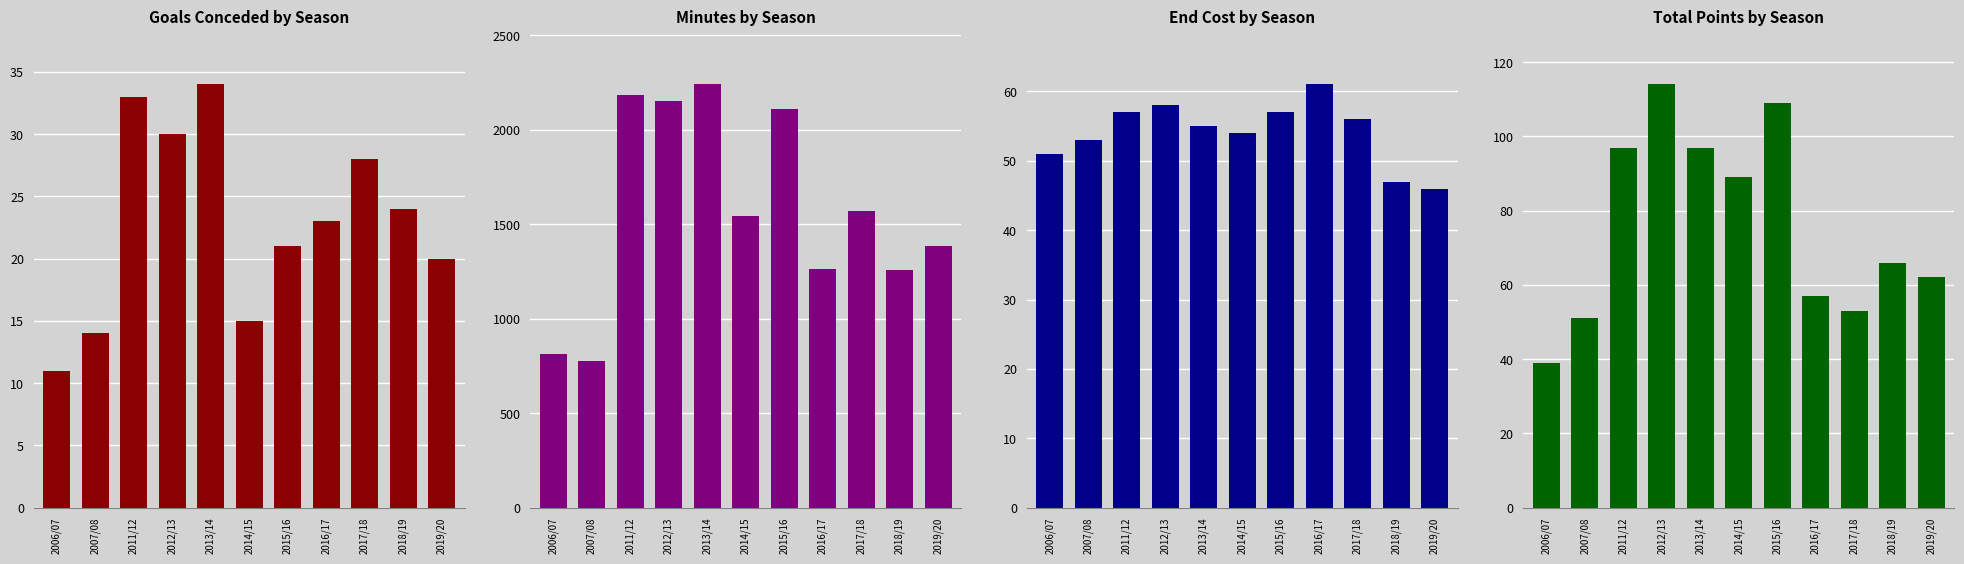

Reading right to left, transcribe all the data shown in this chart.

goals_conceded: 2019/20=20	2018/19=24	2017/18=28	2016/17=23	2015/16=21	2014/15=15	2013/14=34	2012/13=30	2011/12=33	2007/08=14	2006/07=11
minutes: 2019/20=1386	2018/19=1260	2017/18=1570	2016/17=1262	2015/16=2111	2014/15=1545	2013/14=2240	2012/13=2151	2011/12=2185	2007/08=774	2006/07=815
end_cost: 2019/20=46	2018/19=47	2017/18=56	2016/17=61	2015/16=57	2014/15=54	2013/14=55	2012/13=58	2011/12=57	2007/08=53	2006/07=51
total_points: 2019/20=62	2018/19=66	2017/18=53	2016/17=57	2015/16=109	2014/15=89	2013/14=97	2012/13=114	2011/12=97	2007/08=51	2006/07=39